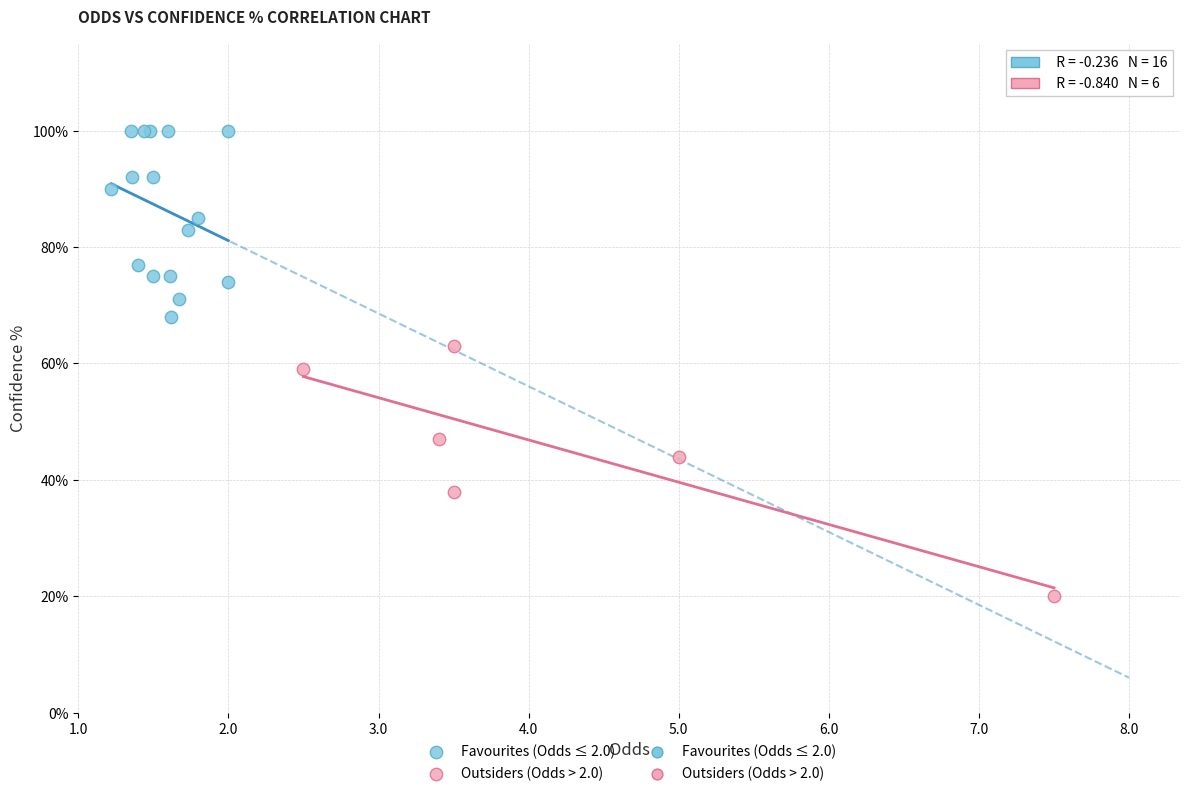

Which series has the largest Y range (max minus min)?

Outsiders (Odds > 2.0)